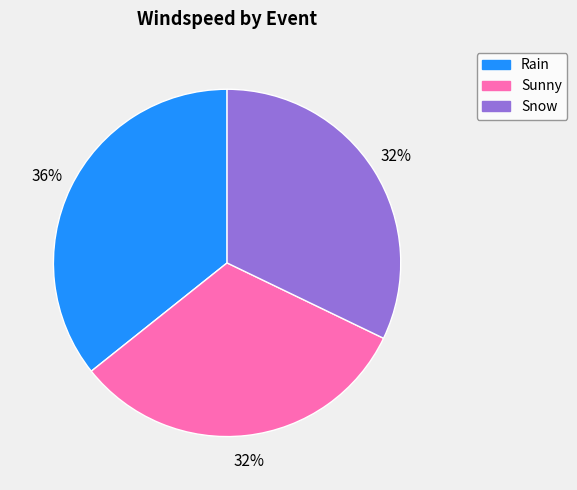

To the nearest percent, what is the average slice percentage?

33%